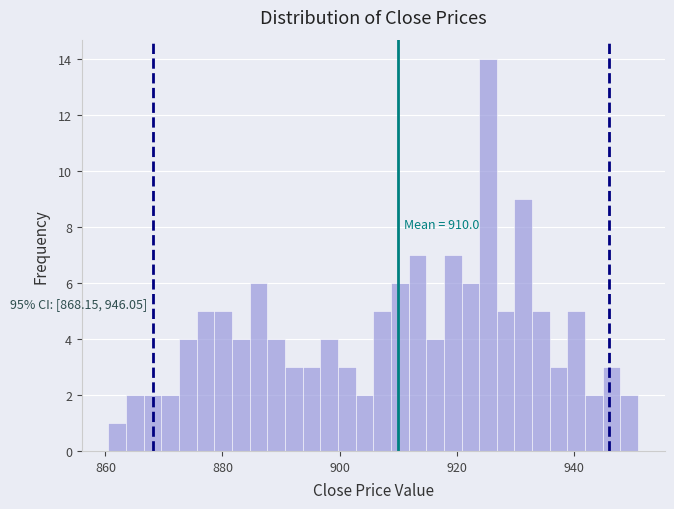

Read against the x-axis, roughly where is the centre of the tallest bar?

926